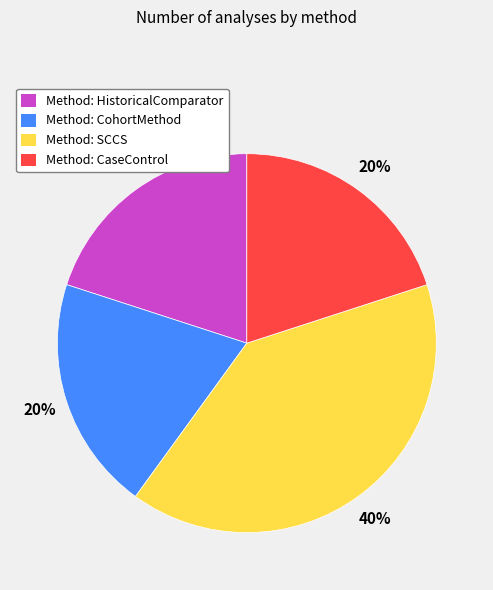

What is the ratio of the value at Method: SCCS to the value at Method: HistoricalComparator?

2.0